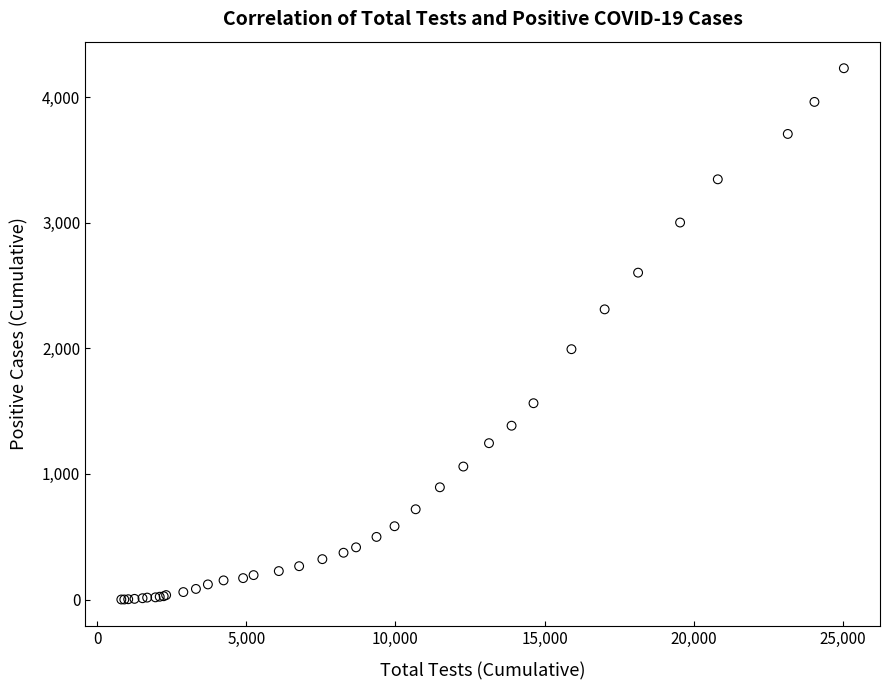

What Y value in the scatter plot is closest to 2115?

1993